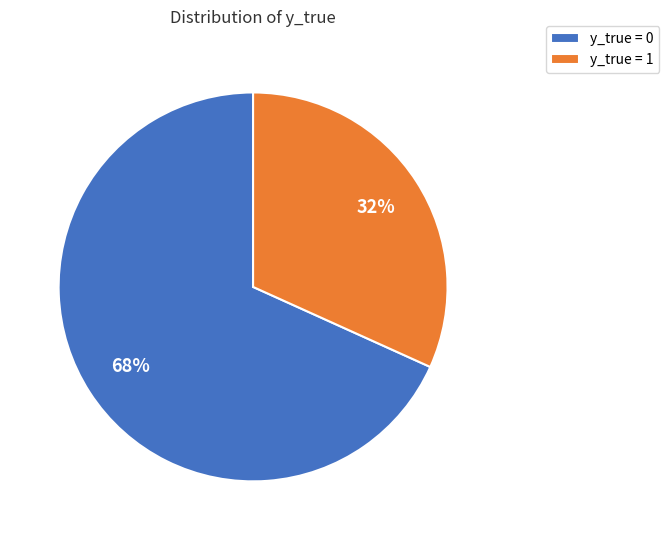

To the nearest percent, what percentage of the pie is y_true = 1?

32%